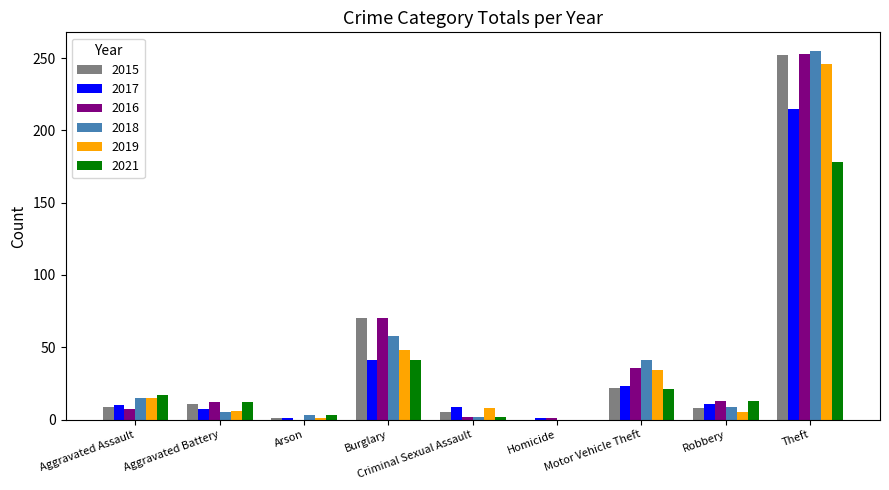

How many data points does each series have?

9